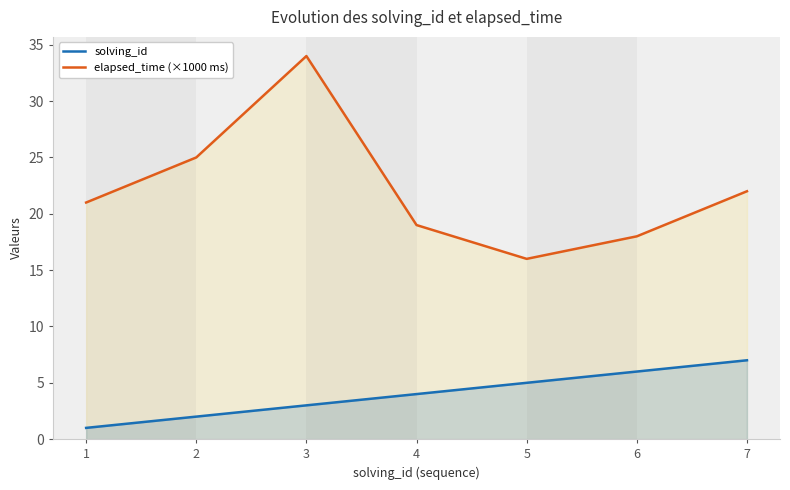

What is the approximate value of elapsed_time (×1000 ms) at 7, to the nearest 5?

20